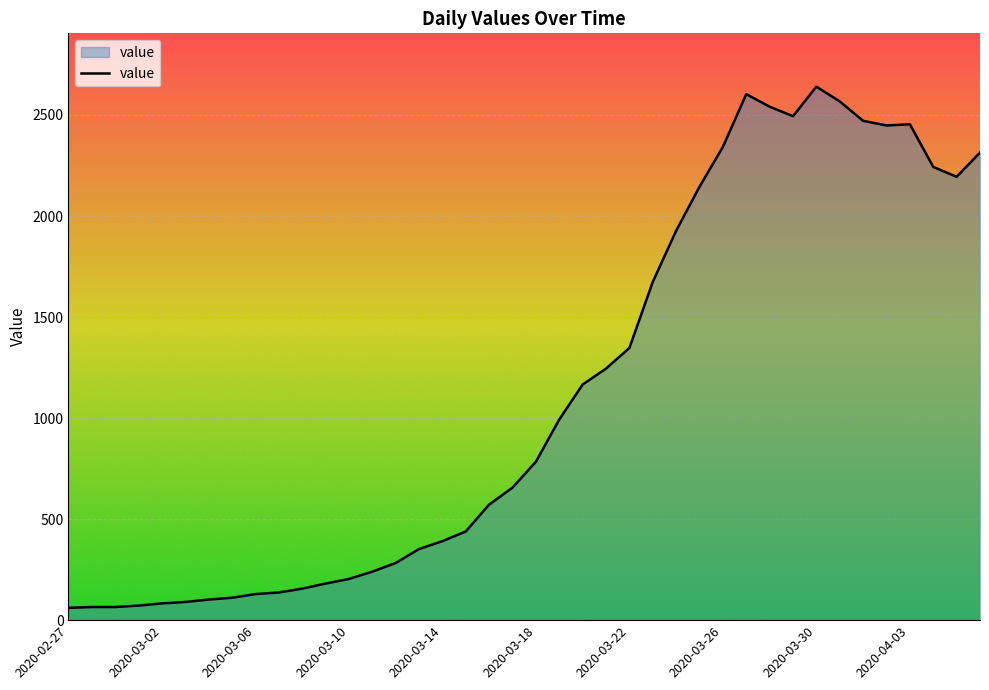

Does the chart have visible grid lines?

Yes